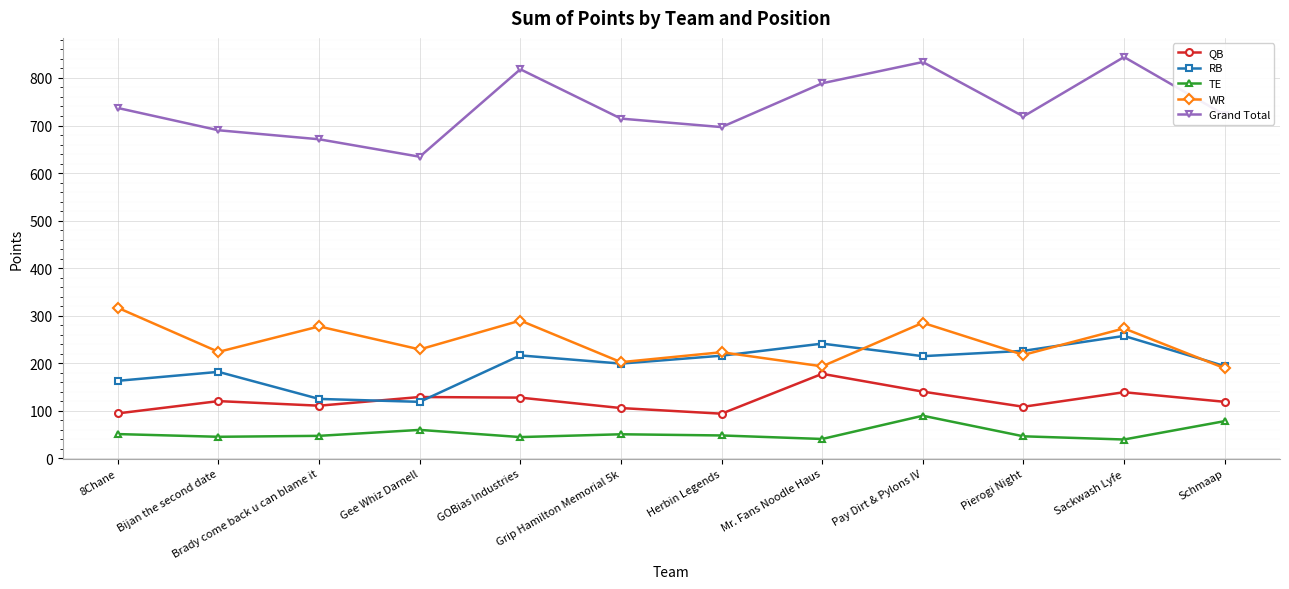

At how many categories does at least one series exceed 427?

12